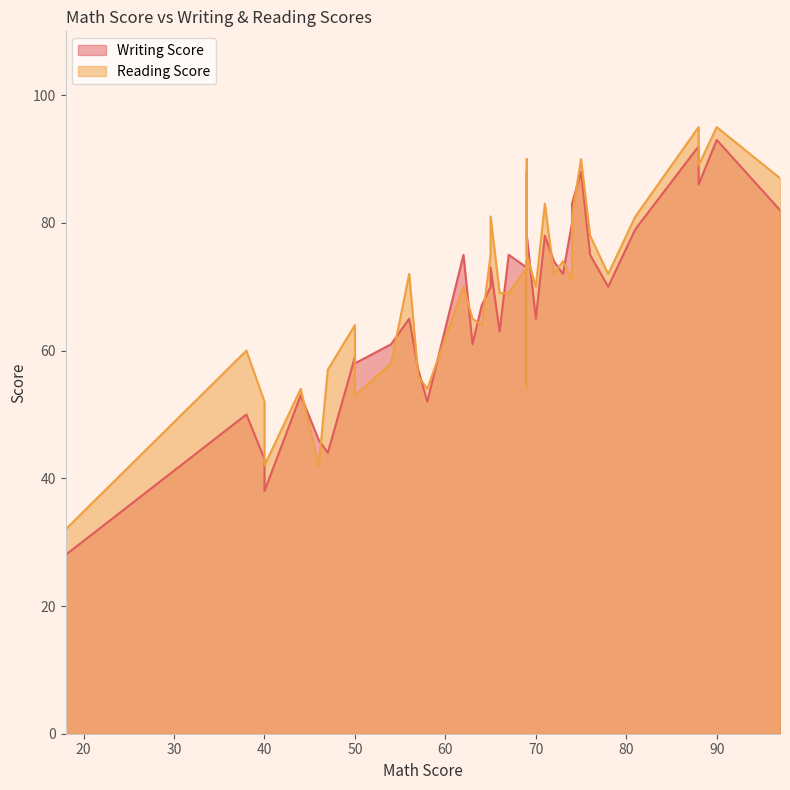

True or false: Reading Score has more than 1 points higher than both neighbors.

True